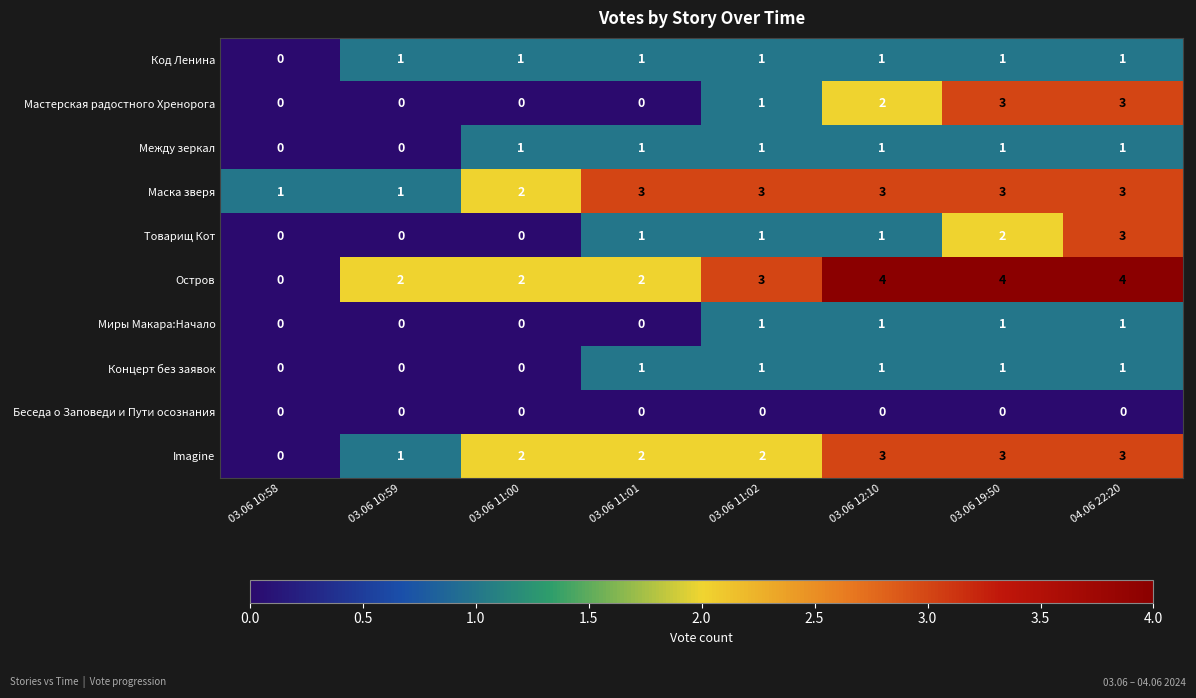

How many values in the Между зеркал series are below 1?

2